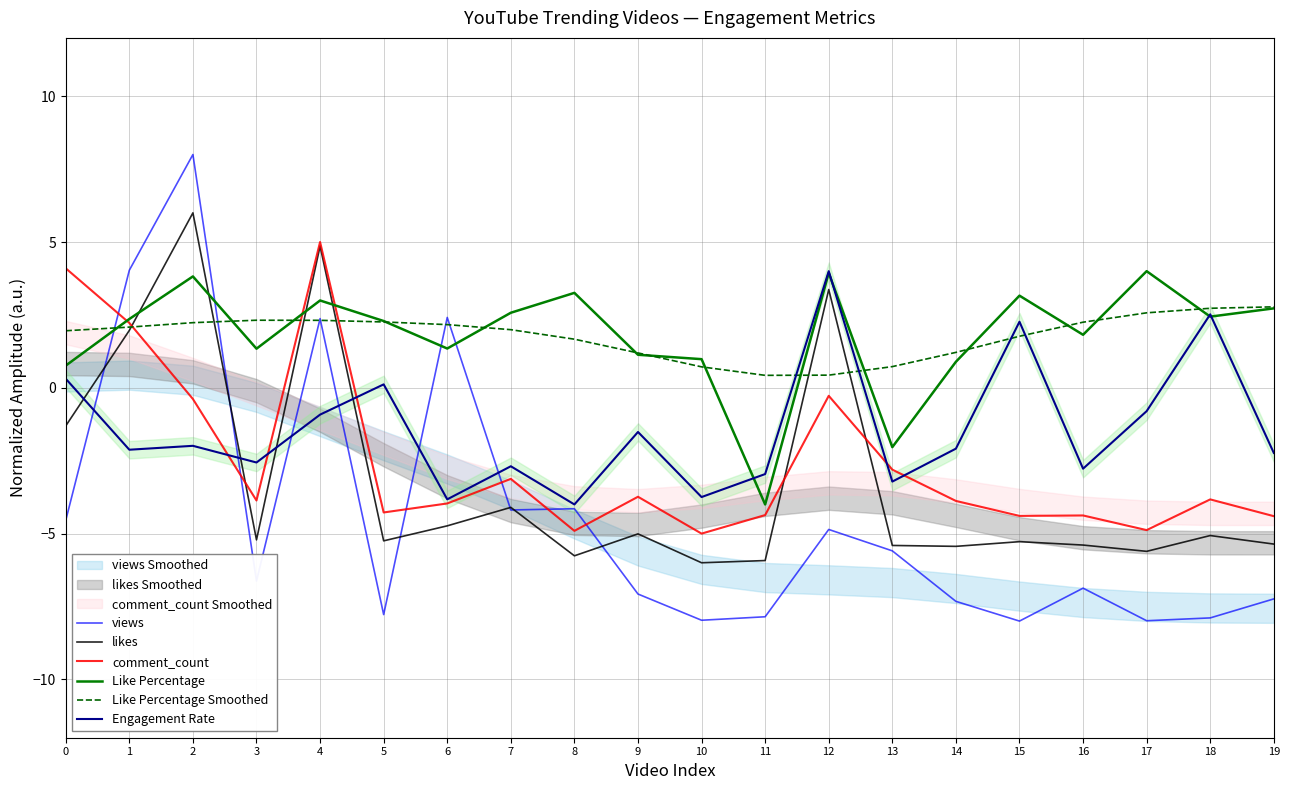

Reading left to right, transcribe all the data shown in this chart.

views: -4.5	4.0	8.0	-6.6	2.4	-7.8	2.4	-4.2	-4.1	-7.1	-8.0	-7.9	-4.9	-5.6	-7.3	-8.0	-6.9	-8.0	-7.9	-7.2
likes: -1.3	2.0	6.0	-5.2	4.9	-5.2	-4.7	-4.1	-5.8	-5.0	-6.0	-5.9	3.4	-5.4	-5.4	-5.3	-5.4	-5.6	-5.1	-5.4
comment_count: 4.1	2.2	-0.4	-3.9	5.0	-4.3	-4.0	-3.1	-4.9	-3.7	-5.0	-4.4	-0.3	-2.8	-3.9	-4.4	-4.4	-4.9	-3.8	-4.4
Like Percentage: 0.8	2.4	3.8	1.3	3.0	2.3	1.3	2.6	3.3	1.1	1.0	-4.0	3.9	-2.0	0.9	3.2	1.8	4.0	2.4	2.7
Like Percentage Smoothed: 2.0	2.1	2.2	2.3	2.3	2.3	2.2	2.0	1.7	1.2	0.7	0.4	0.4	0.7	1.2	1.8	2.3	2.6	2.7	2.8
Engagement Rate: 0.3	-2.1	-2.0	-2.6	-0.9	0.1	-3.8	-2.7	-4.0	-1.5	-3.7	-3.0	4.0	-3.2	-2.1	2.3	-2.8	-0.8	2.5	-2.2